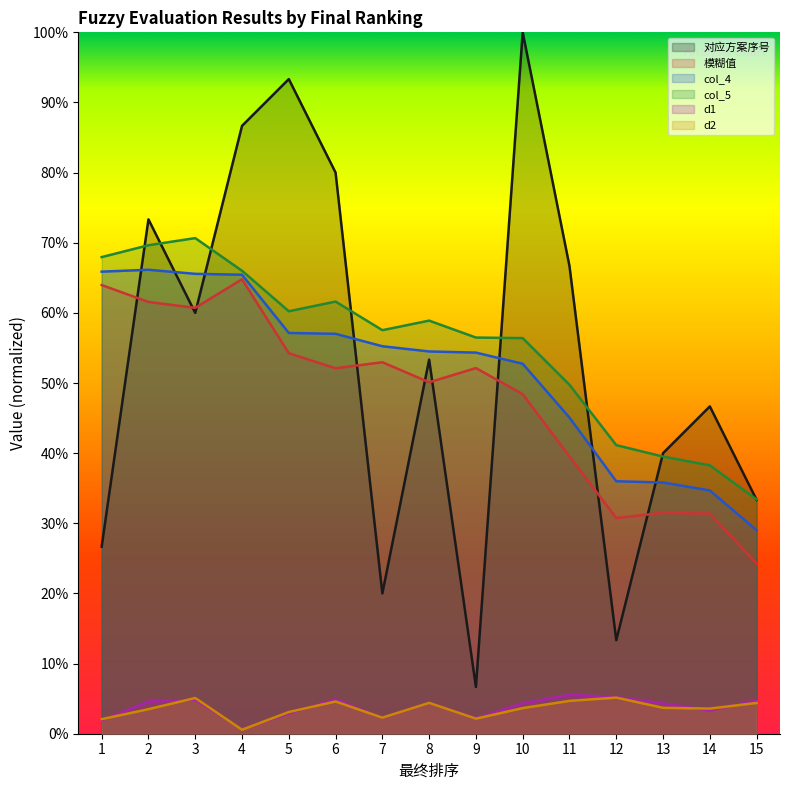

At which category is the sum across all series the highest?

4